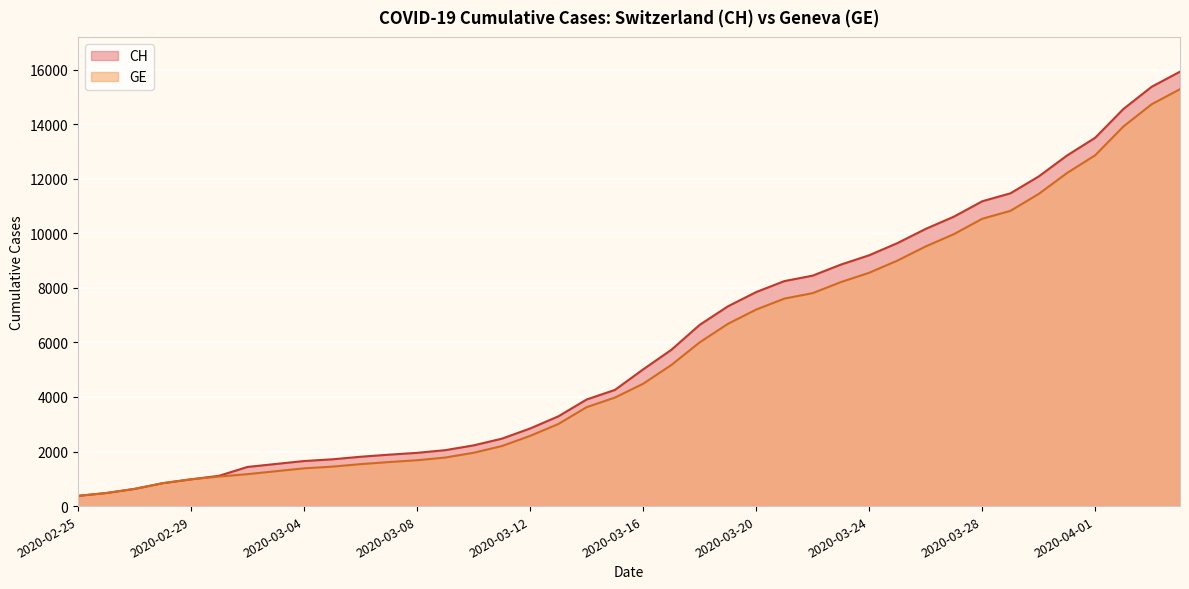

What is the highest value of the GE series?

15284